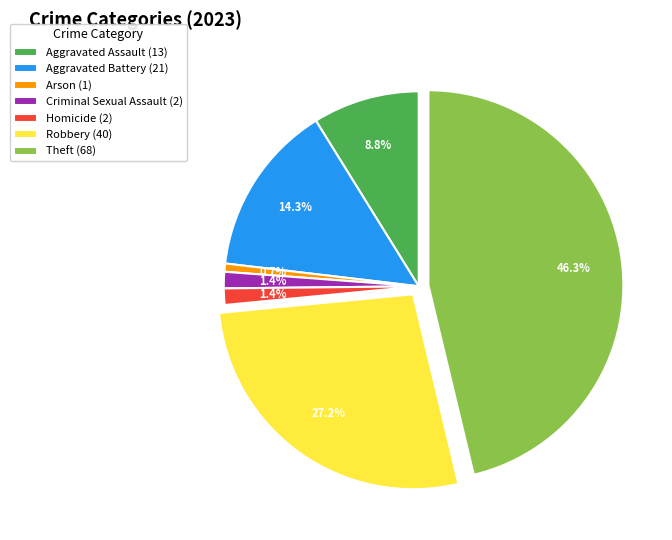

Which has a higher value, Aggravated Assault (13) or Theft (68)?

Theft (68)